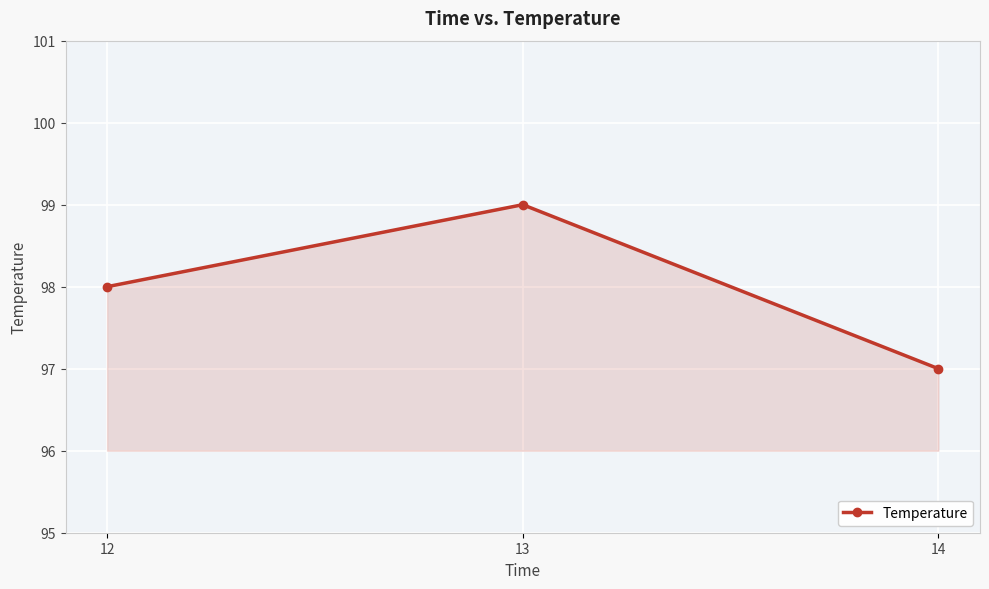

What is the value of the 3rd point from the left?

97